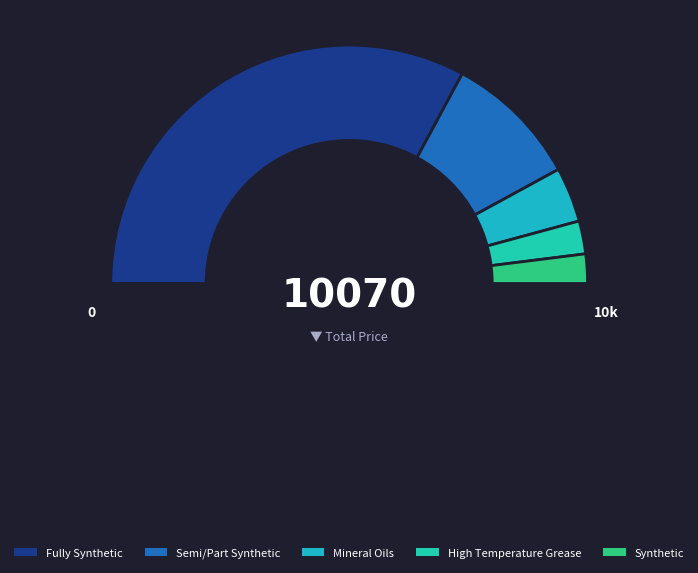

To the nearest percent, what is the difference between the Semi/Part Synthetic and Mineral Oils slice percentages?

11%